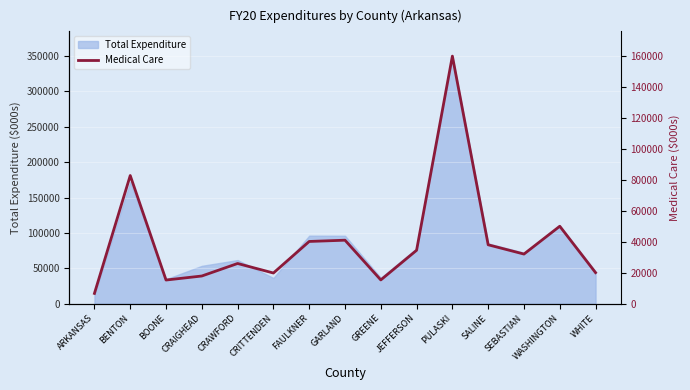

Count the number of categories in the chart.

15